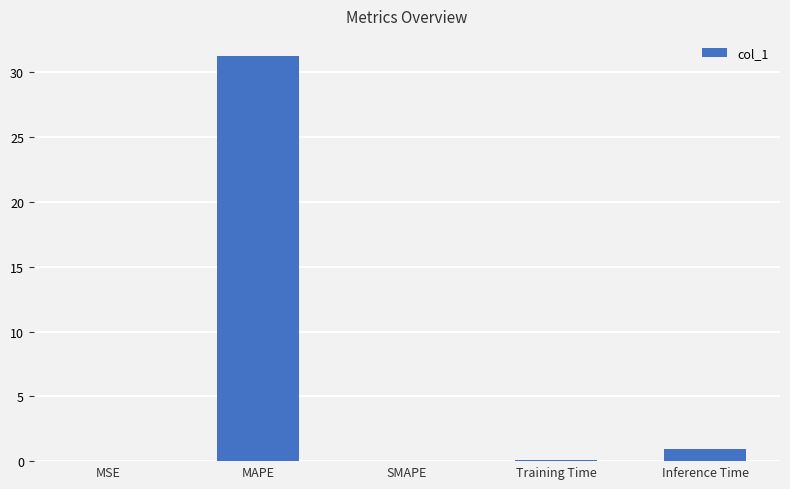

Are the bars horizontal?

No